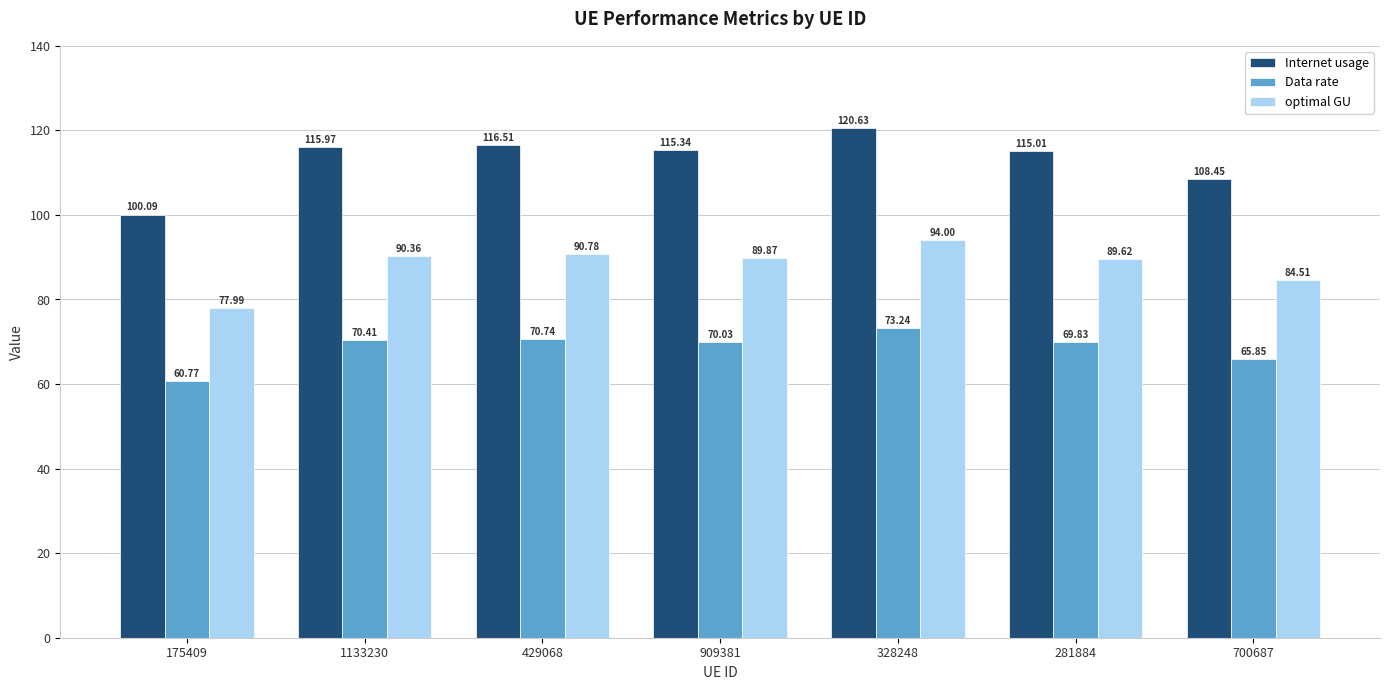

Is the value of Data rate at 1133230 greater than the value of optimal GU at 429068?

No